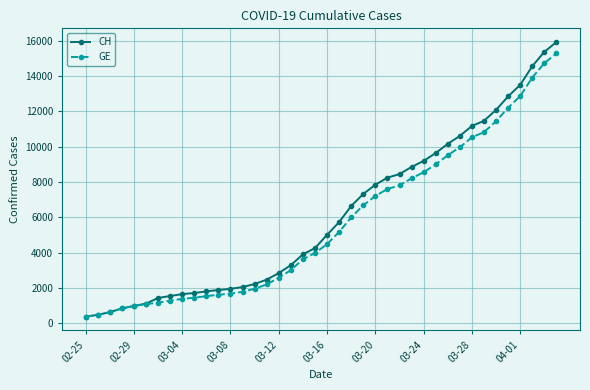

Count the number of data series in this chart.

2